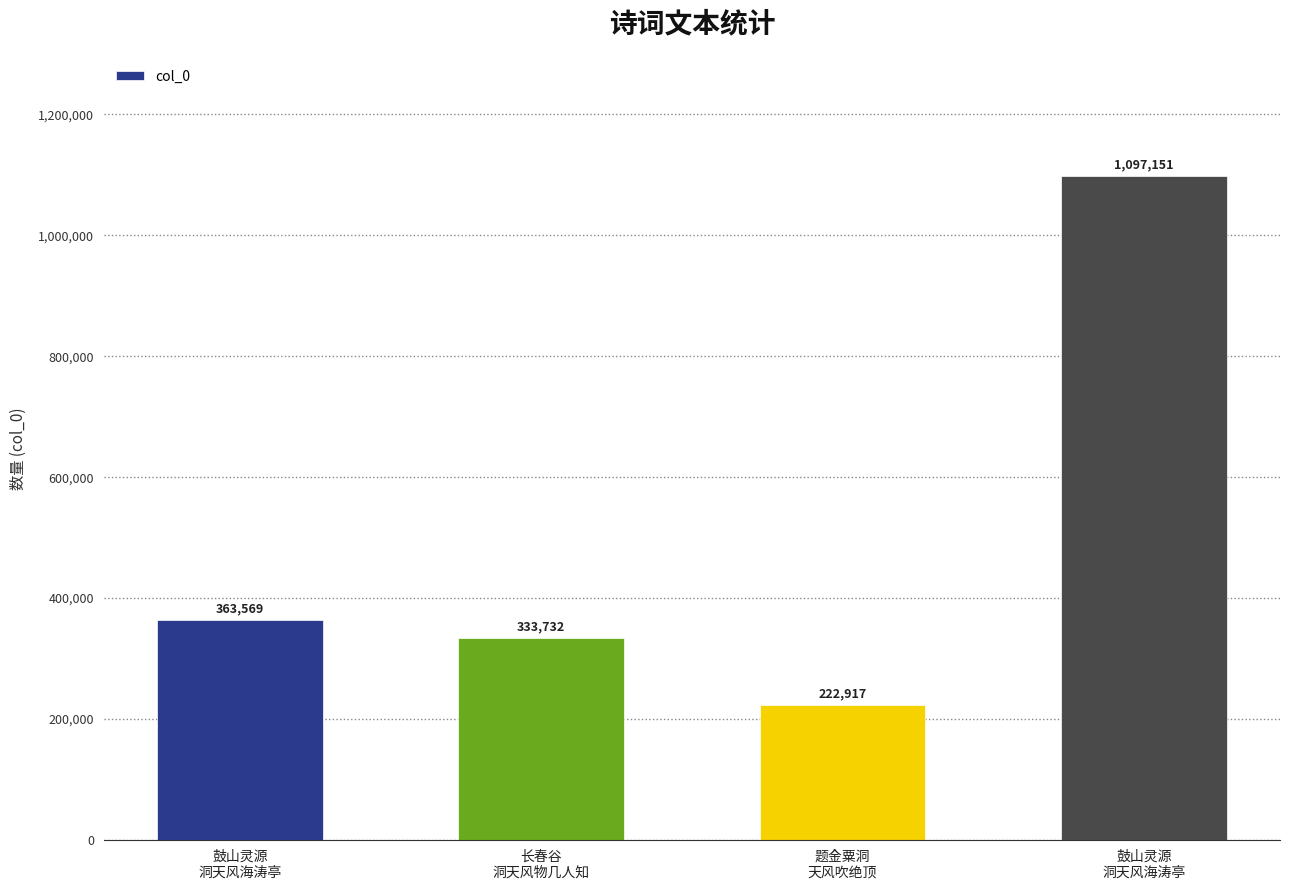

List the labels in order of value, smallest first.

题金粟洞
天风吹绝顶, 长春谷
洞天风物几人知, 鼓山灵源
洞天风海涛亭, 鼓山灵源
洞天风海涛亭